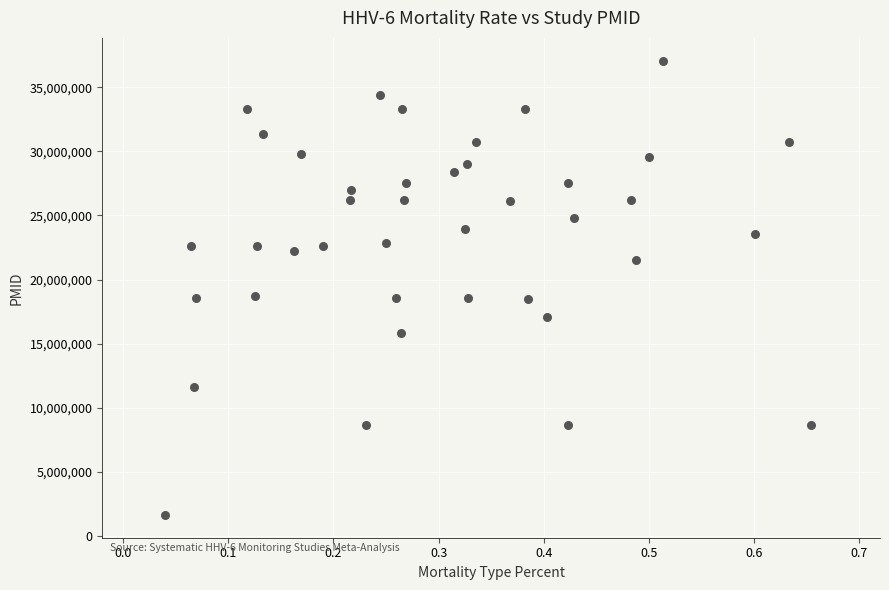

What is the range of Y values (max minus min)?

35415635